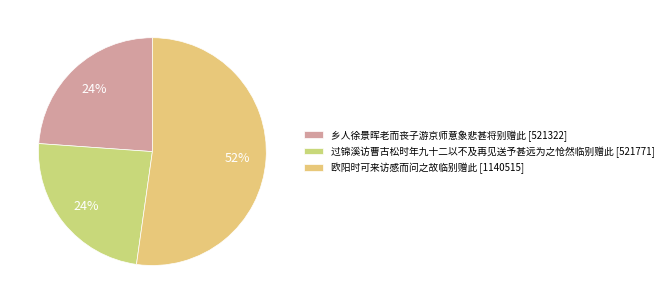

To the nearest percent, what portion does 乡人徐景晖老而丧子游京师意象悲甚将别赠此 represent?

24%